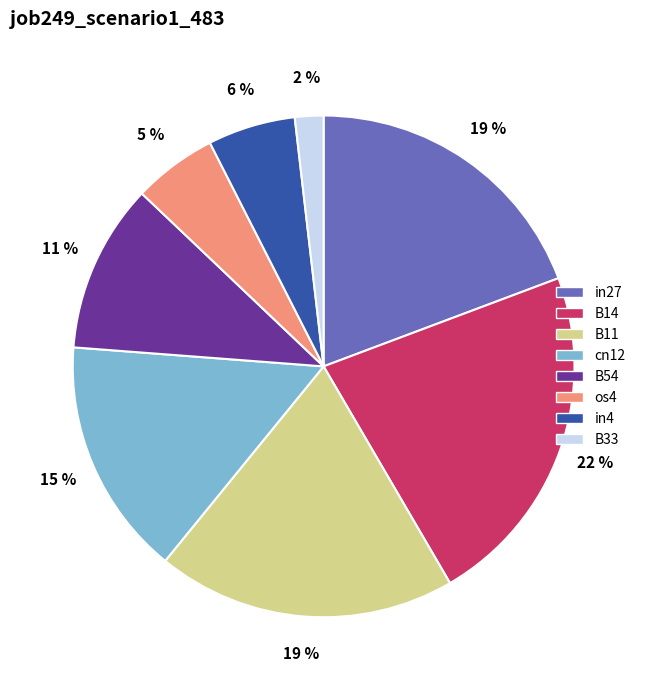

Does os4 represent more than half of the total?

No